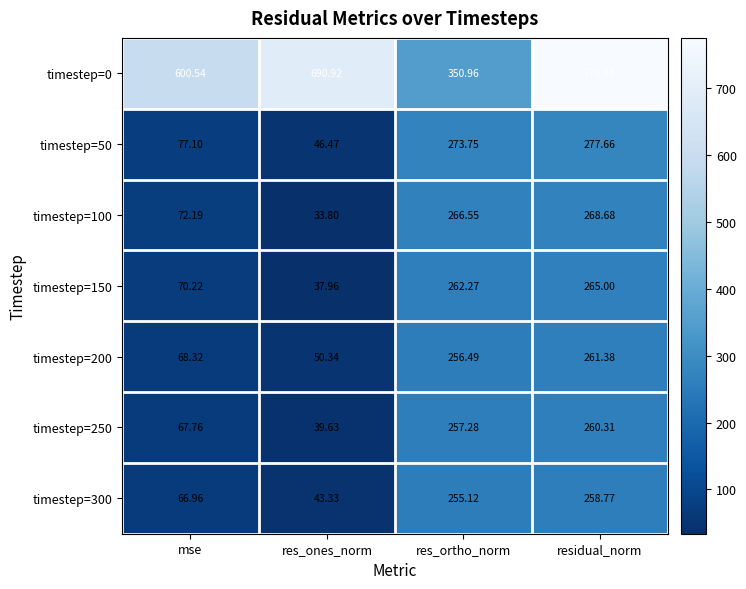

Where does the timestep=300 series first go above 255?

res_ortho_norm